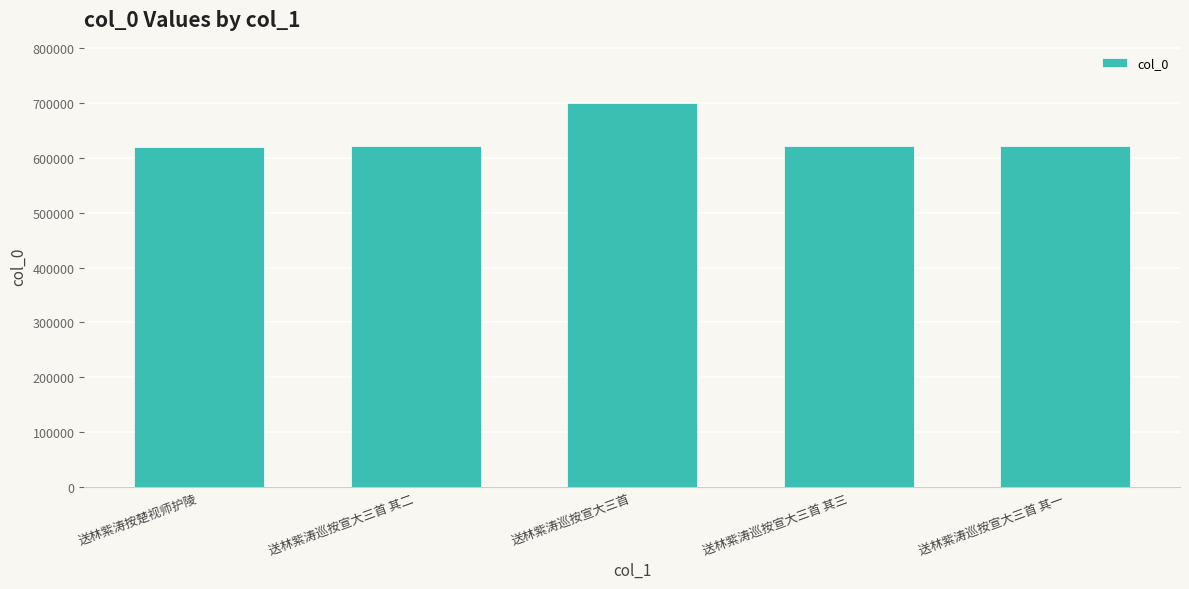

What position from the left is 送林紫涛按楚视师护陵?

1